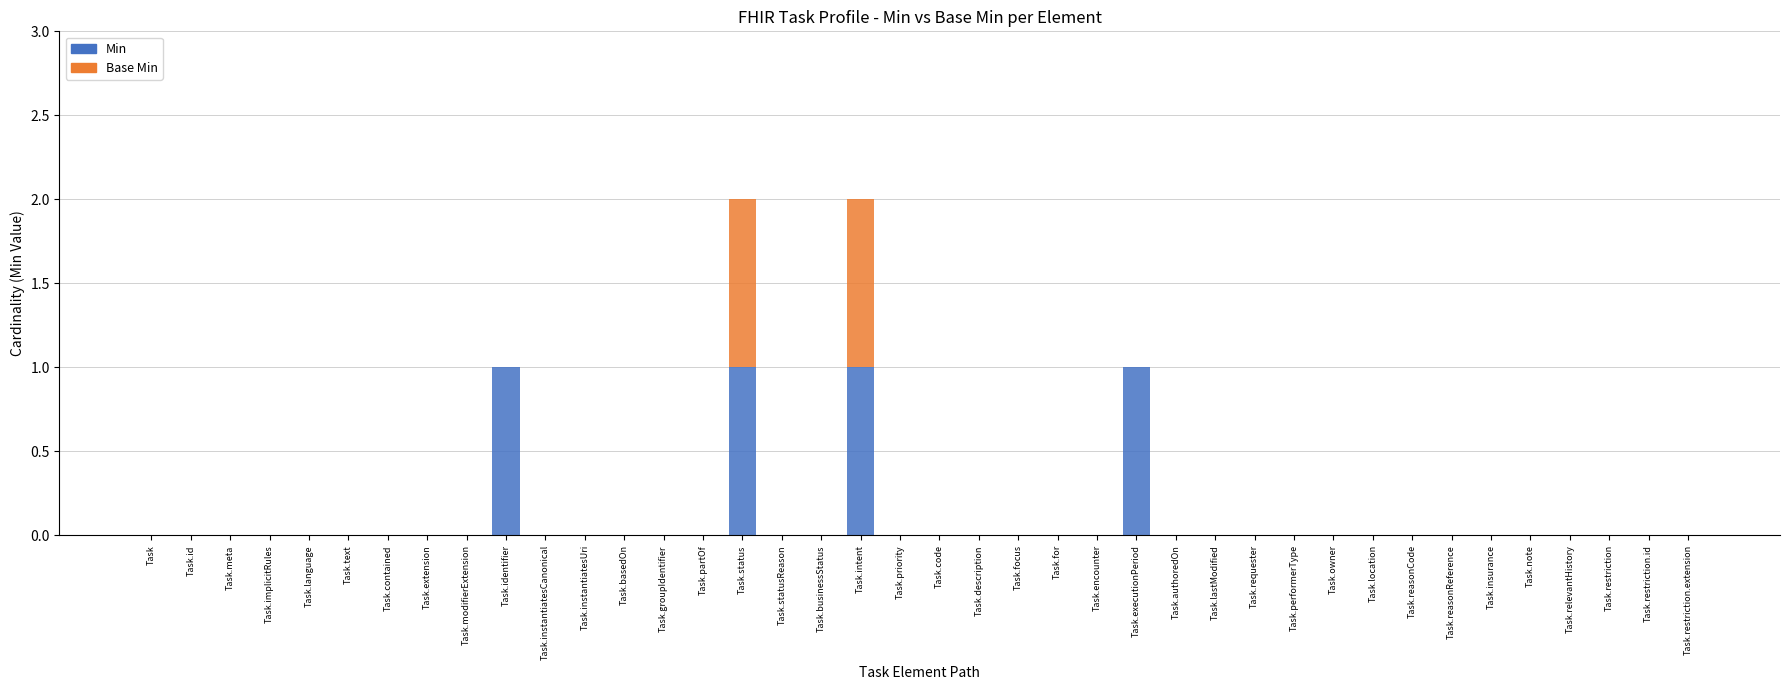

Is it true that Min equals 0 at Task.meta?

True